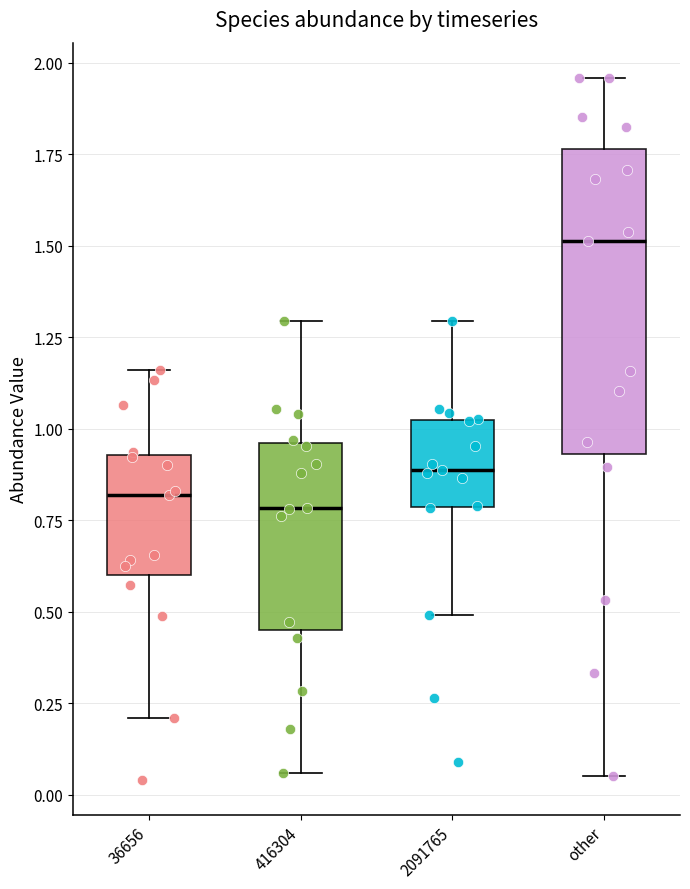

Reading left to right, read every box against the y-axis: the position of its median line, the range the box covers, and the ends of its whiskers. The values are not printed on the chart, so give them approximately, as read against the axis.

36656: median 0.80, box 0.60 to 0.95, whiskers 0.20 to 1.15
416304: median 0.80, box 0.45 to 0.95, whiskers 0.05 to 1.30
2091765: median 0.90, box 0.80 to 1.00, whiskers 0.50 to 1.30
other: median 1.50, box 0.95 to 1.75, whiskers 0.05 to 1.95